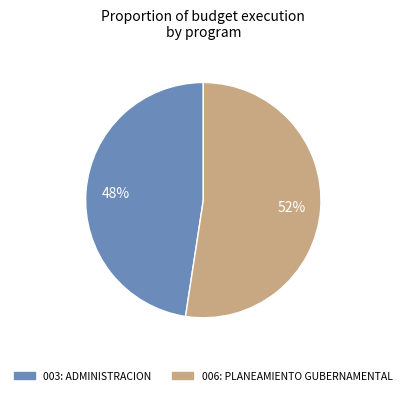

How many slices are in this pie chart?

2